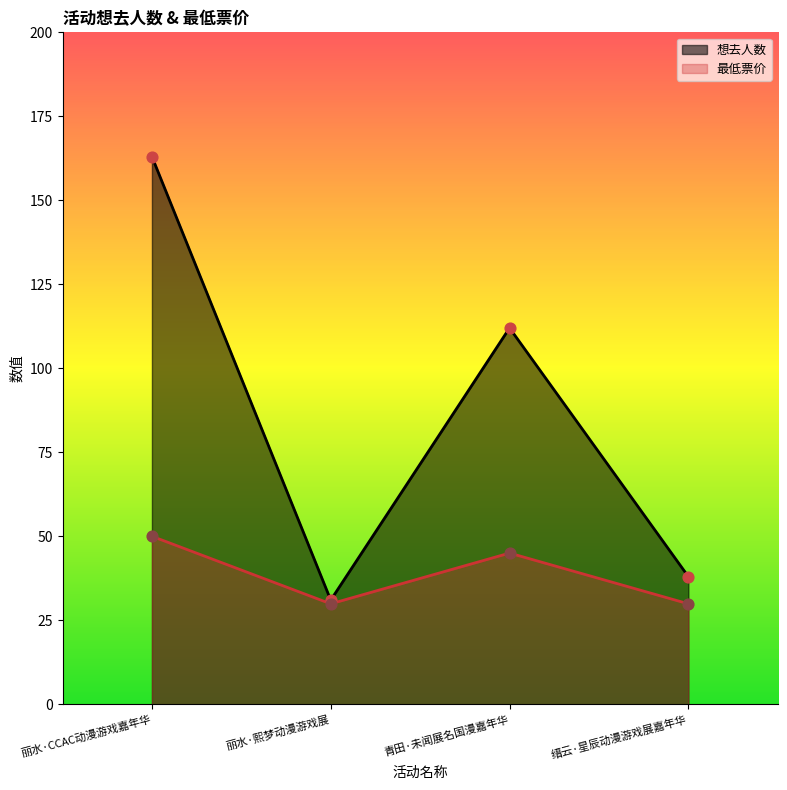

What is the ratio of the value at 丽水·熙梦动漫游戏展 to the value at 丽水·CCAC动漫游戏嘉年华?

0.2